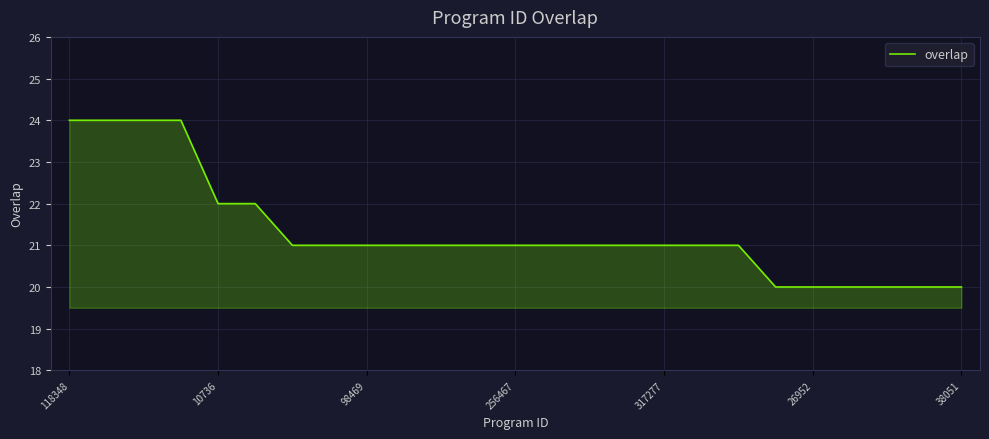

What is the difference between the maximum and minimum values?

4